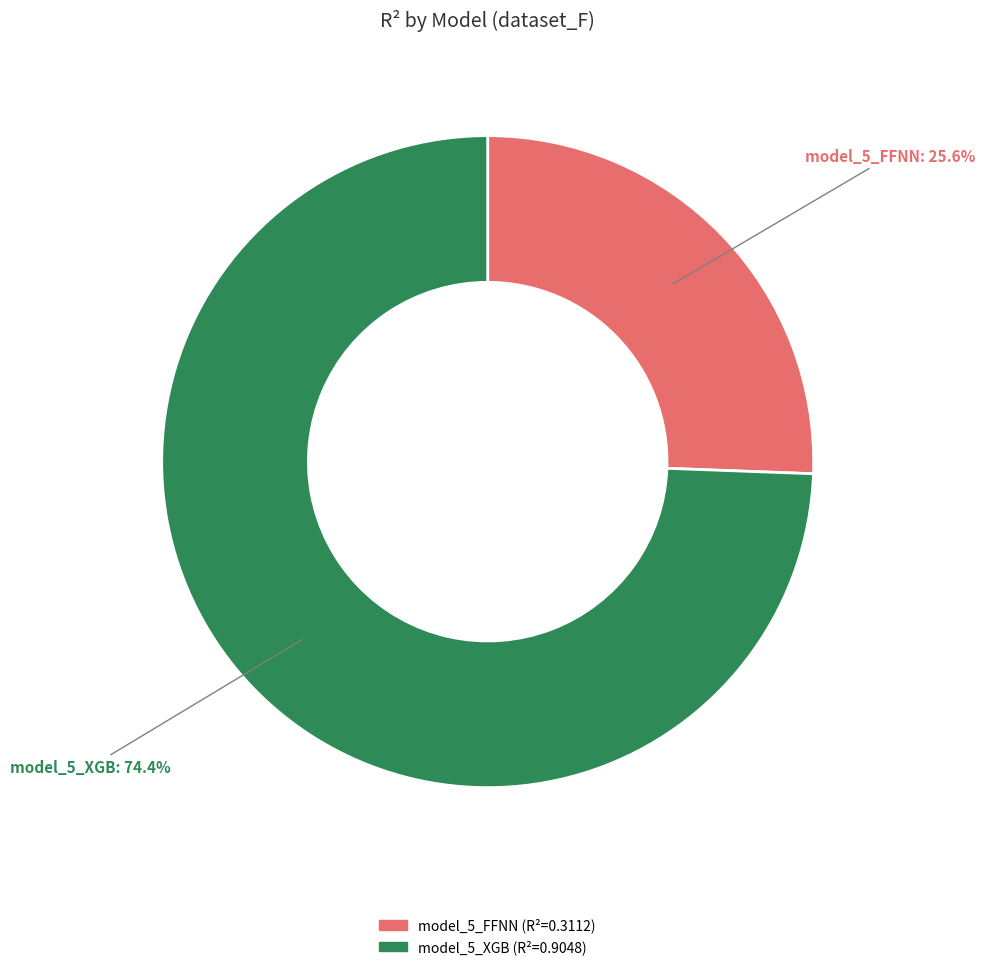

How much of the chart is everything except model_5_FFNN?

74.4%